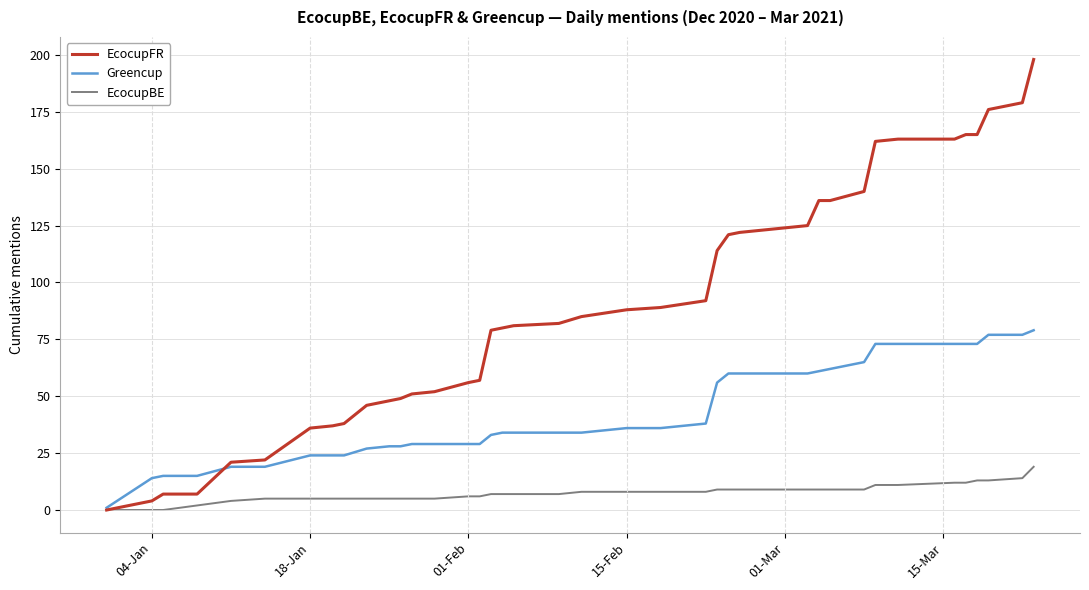

List the series in order of their peak value, lowest first.

EcocupBE, Greencup, EcocupFR